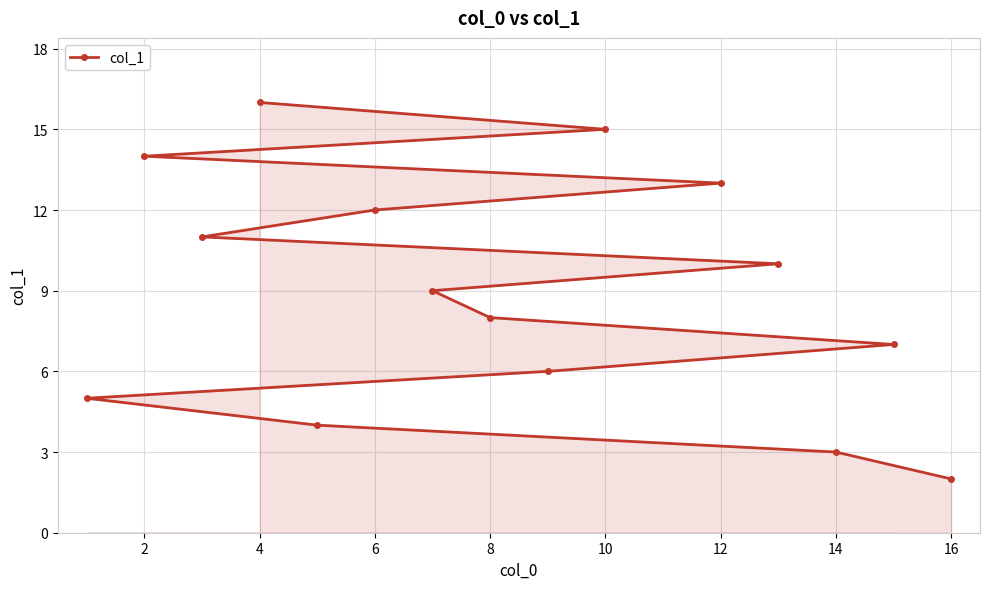

What is the maximum value shown in the chart?

16